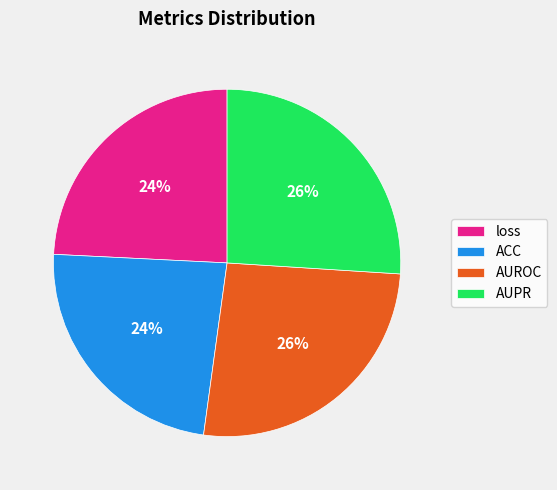

What percentage is the loss slice, to the nearest percent?

24%